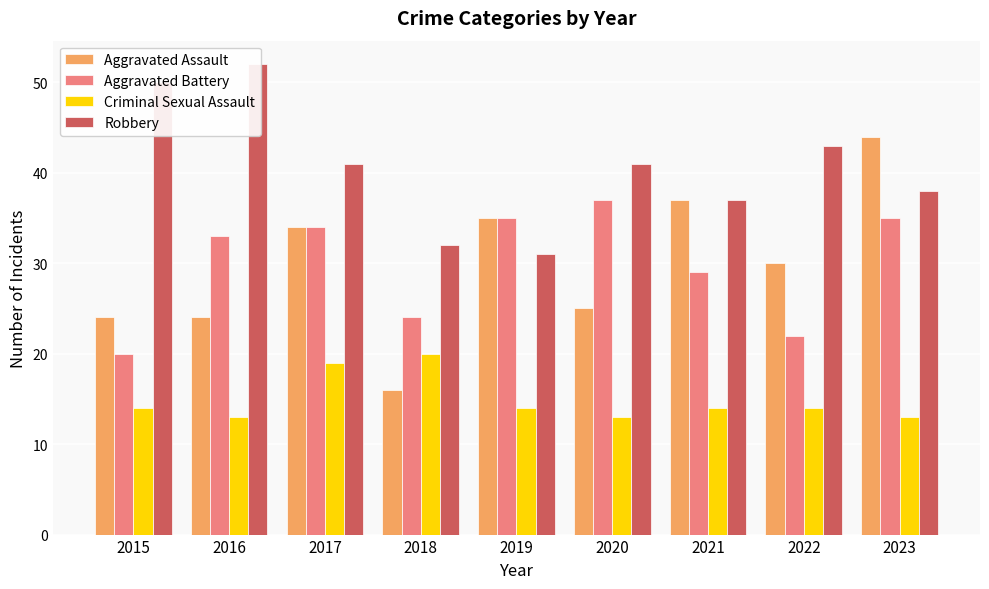

Where does the Robbery series first go above 41?

2015